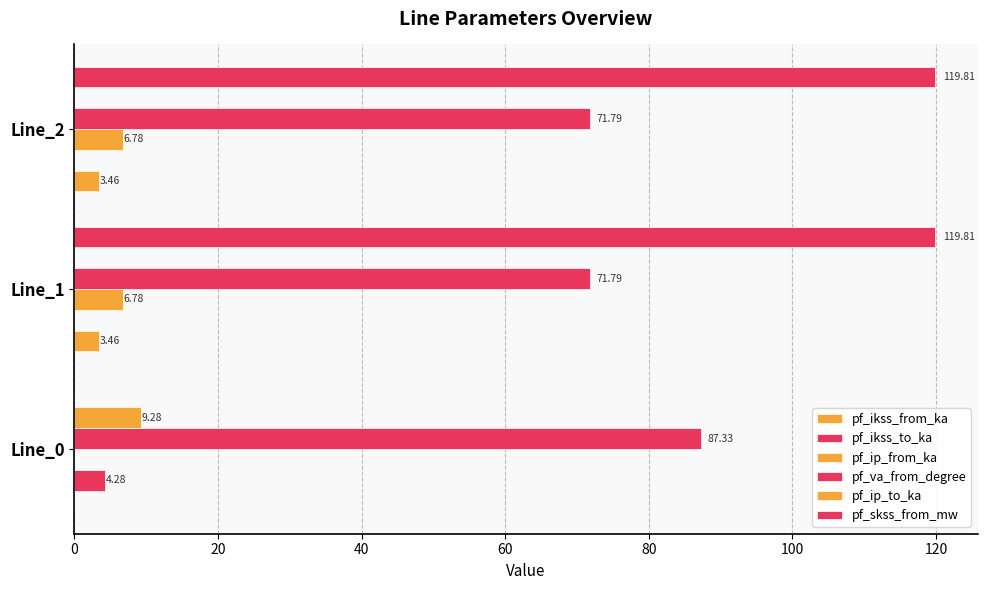

What is the average value of the pf_ikss_from_ka series?

2.3